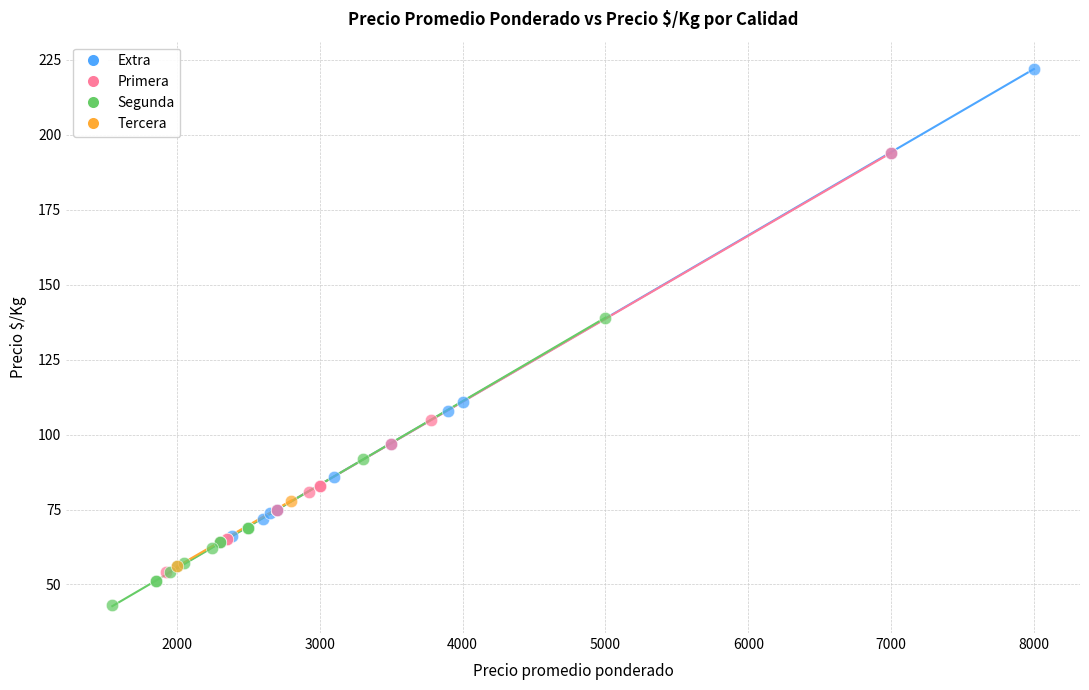

What are all the series names shown in the legend?

Extra, Primera, Segunda, Tercera